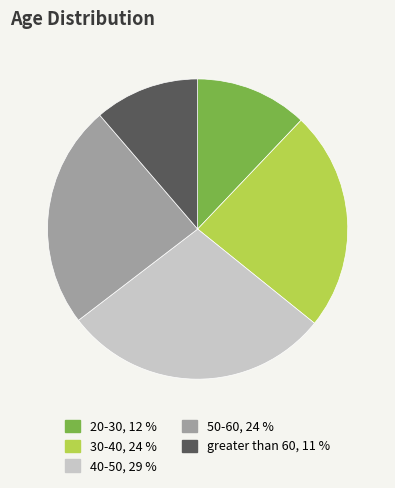

Between 50-60, 24 % and 40-50, 29 %, which is larger?

40-50, 29 %